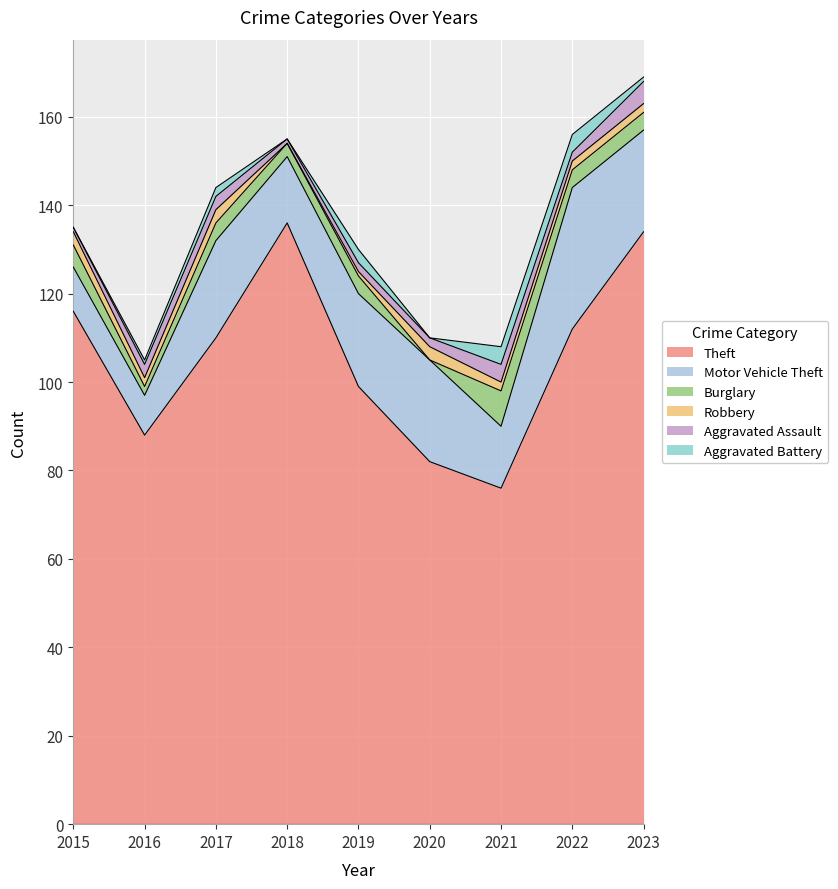

What is the approximate value of Aggravated Assault at 2015?

1